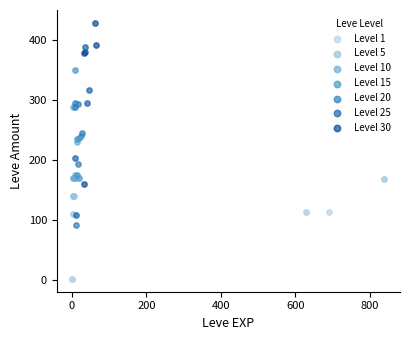

Which series reaches the maximum Y coordinate?

Level 30